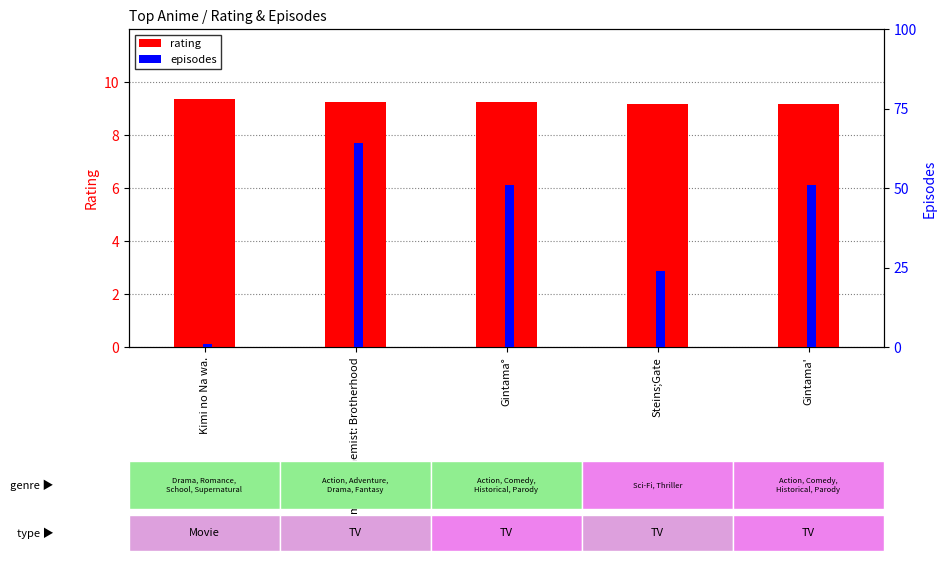

List the series in order of their peak value, lowest first.

rating, episodes